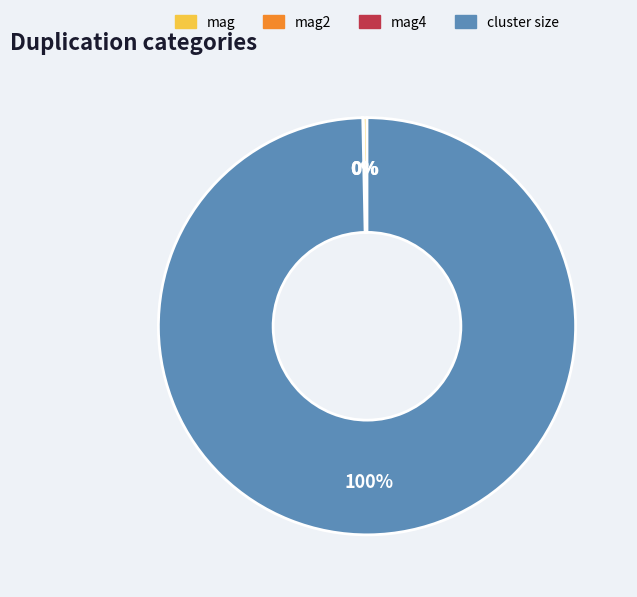

True or false: cluster size accounts for 100% of the total.

True